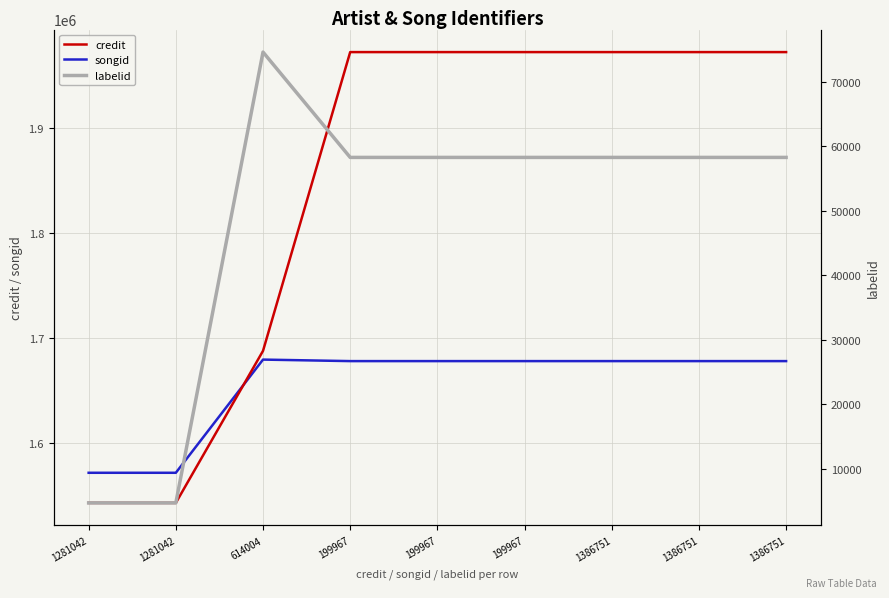

True or false: labelid has more than 2 points higher than both neighbors.

False